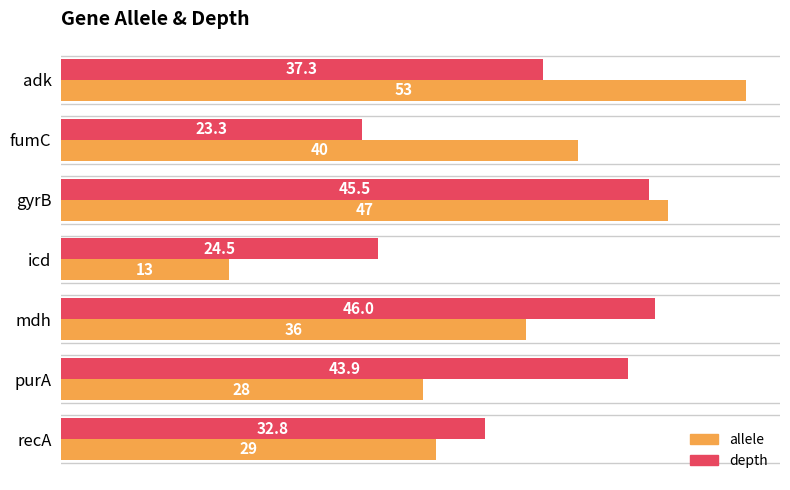

What are all the series names shown in the legend?

allele, depth